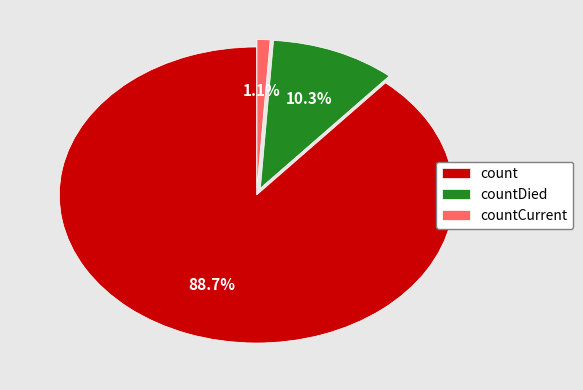

Count the number of slices in the pie.

3